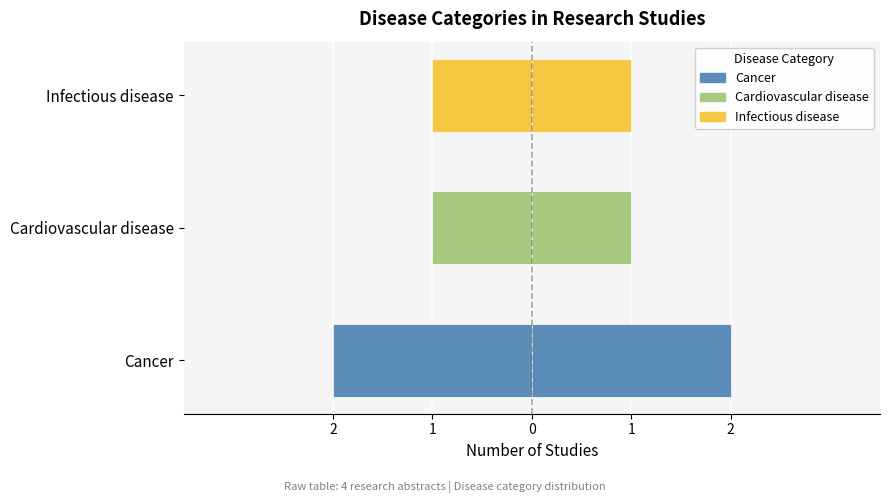

How many Right axis values are between 1 and 2?

3